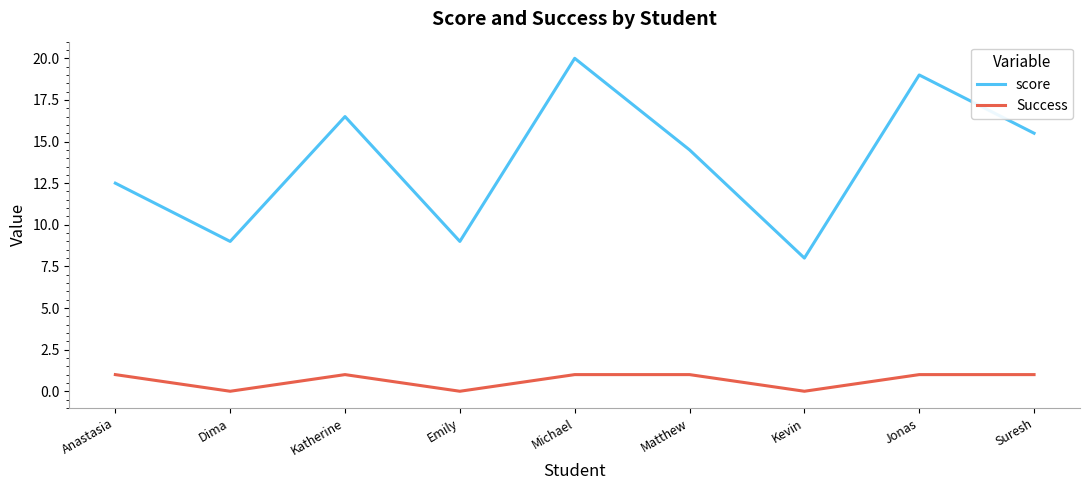

Between Anastasia and Emily, which series saw the biggest shift?

score